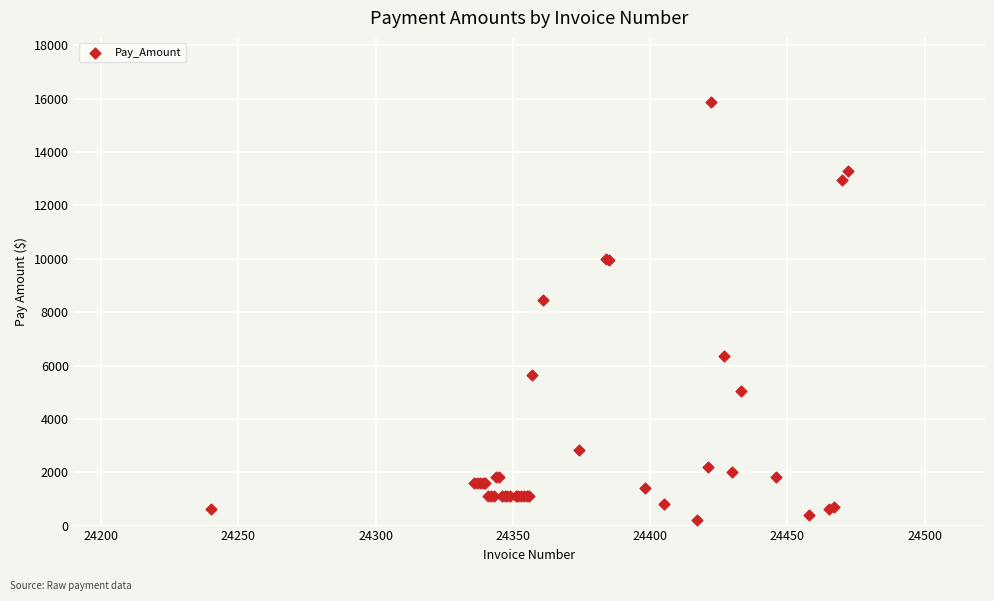

What Y value in the scatter plot is closest to 8048?

8450.7